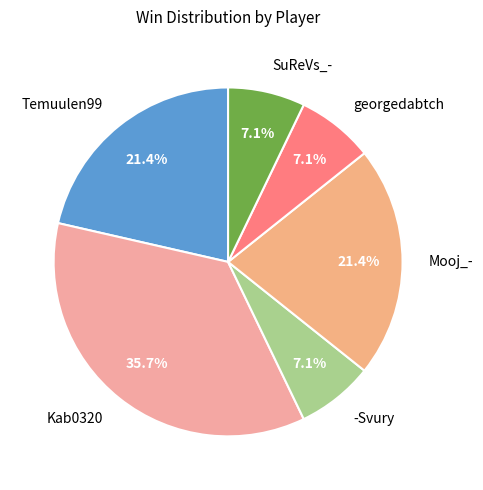

True or false: Temuulen99 accounts for 29% of the total.

False